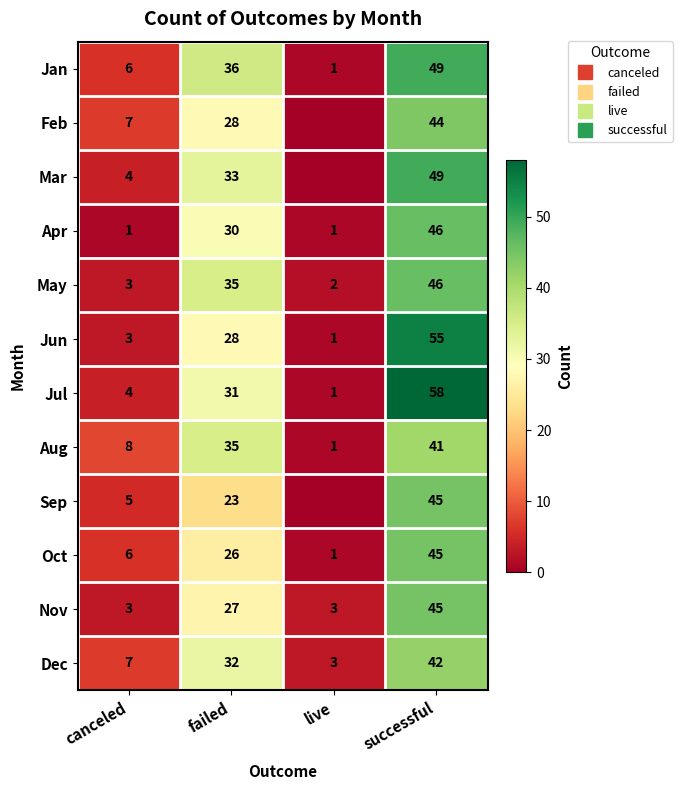

At which label does Mar reach its peak?

successful